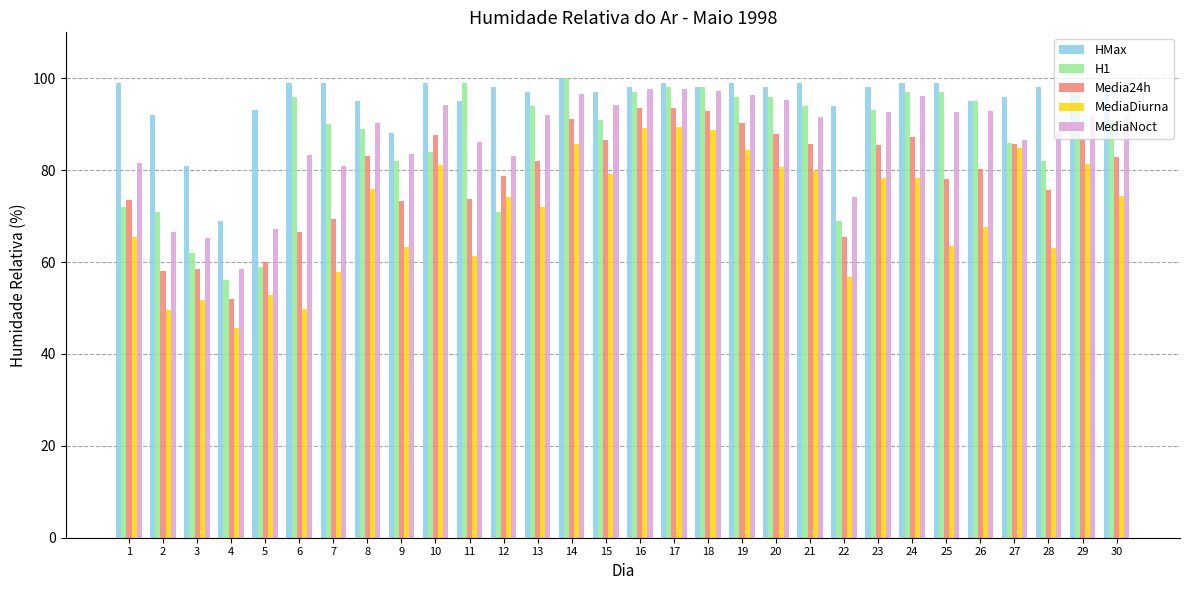

What is the difference between the highest and lowest values at 11?

37.6